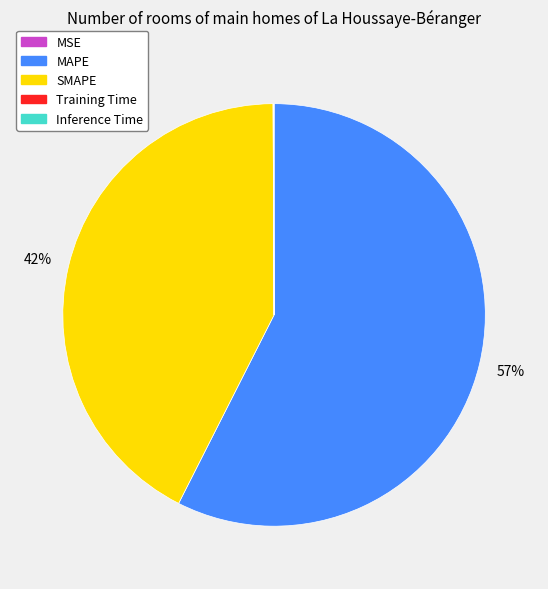

To the nearest percent, what is the combined percentage of SMAPE and MAPE?

100%